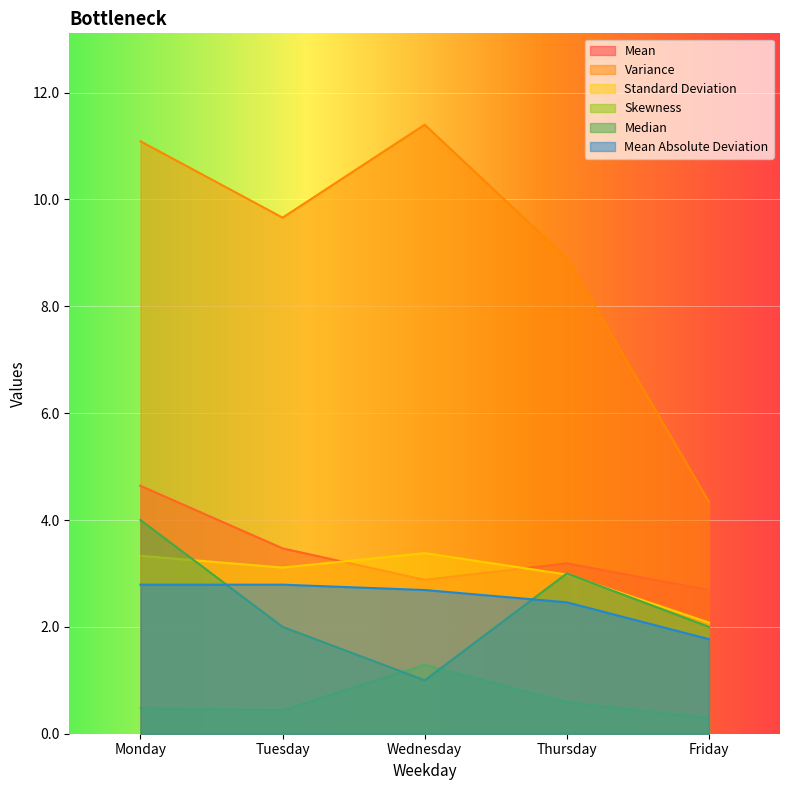

At which category does Skewness reach its first local valley?

Tuesday